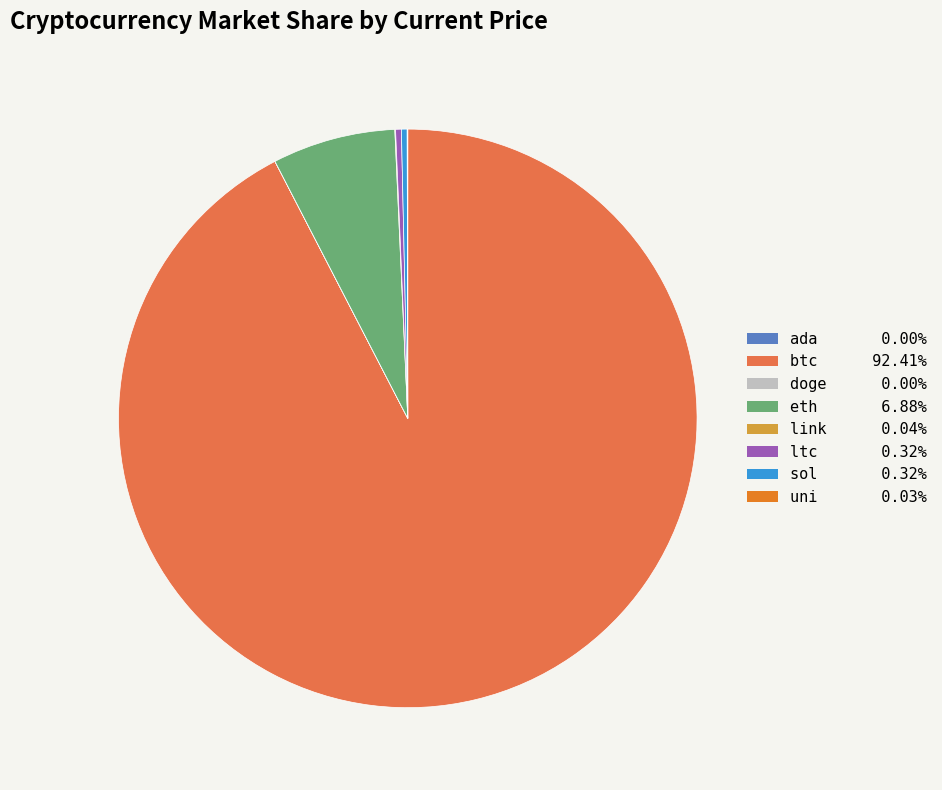

Which slice is the largest?

btc